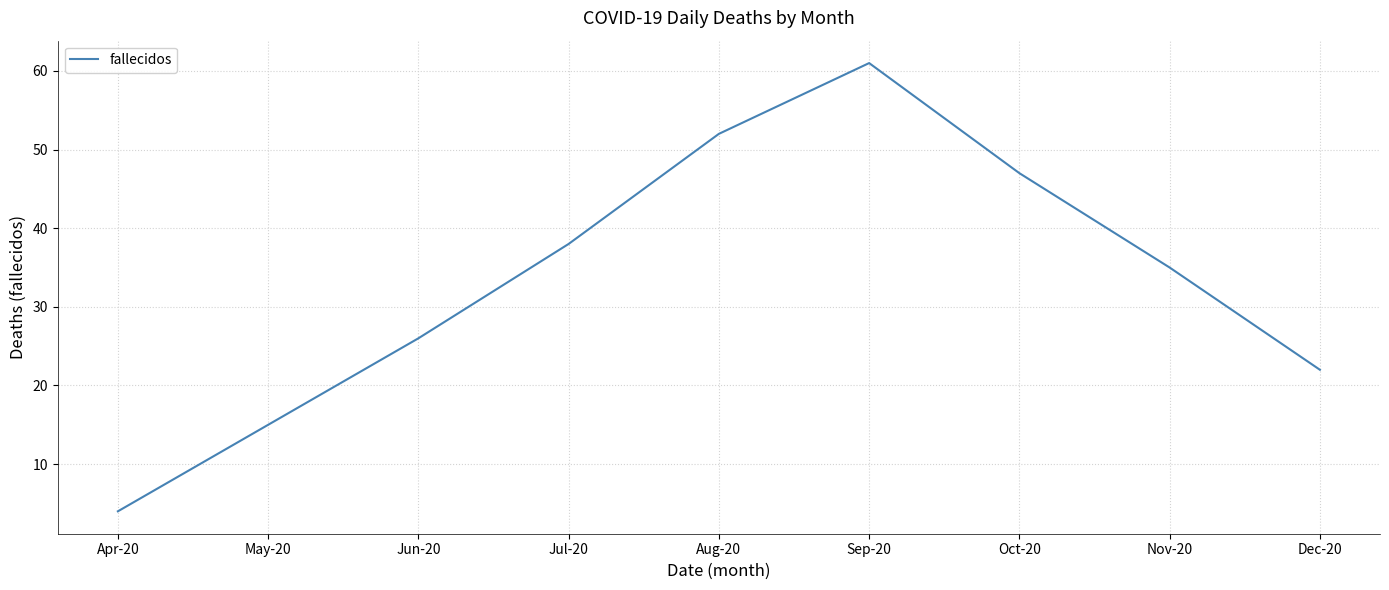

What is the change in value from May-20 to Jul-20?

+23